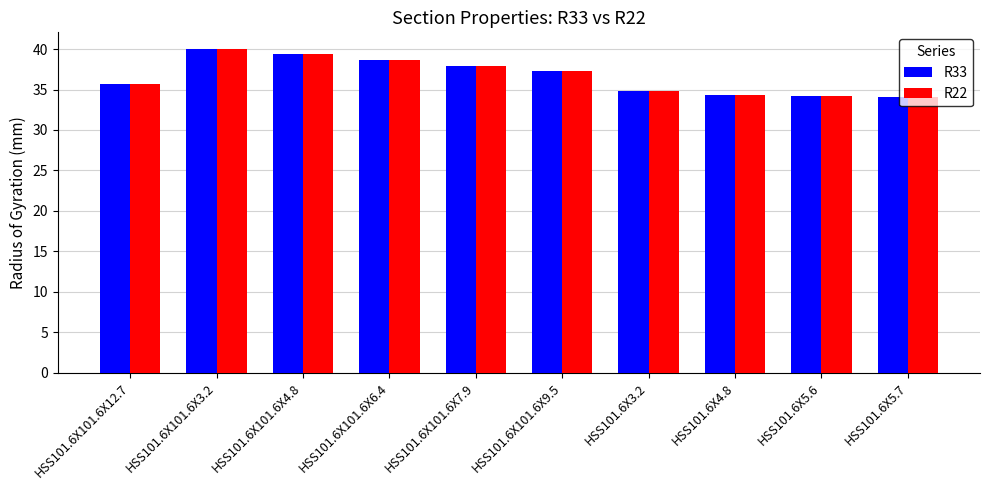

At which label is R33 closest to 37?

HSS101.6X101.6X9.5